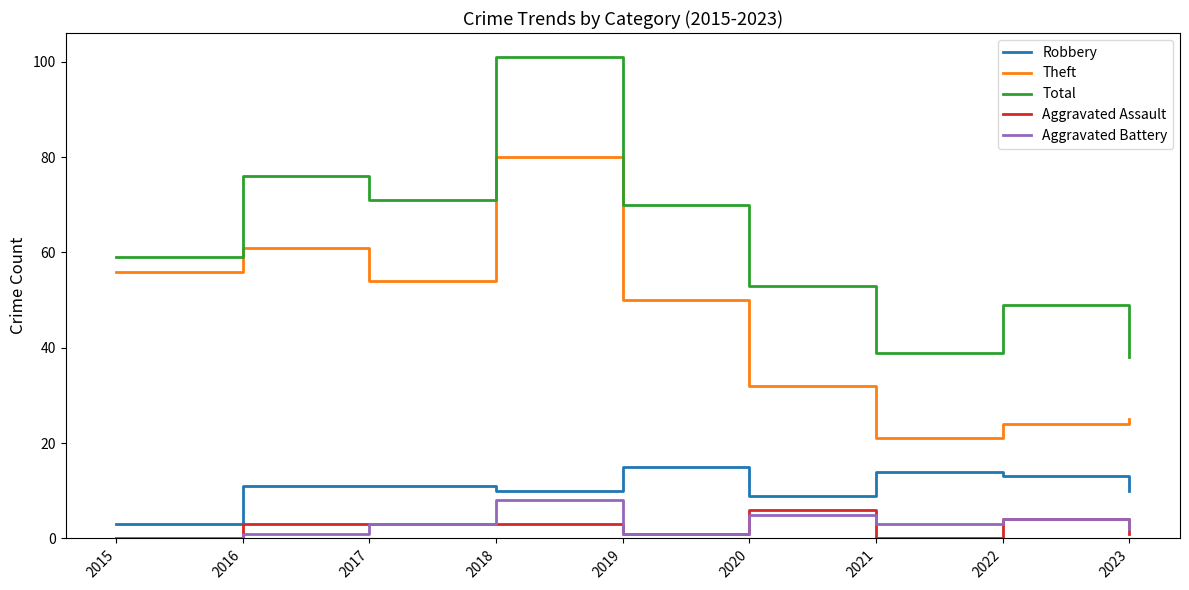

Read the Aggravated Assault value at 2023.

1